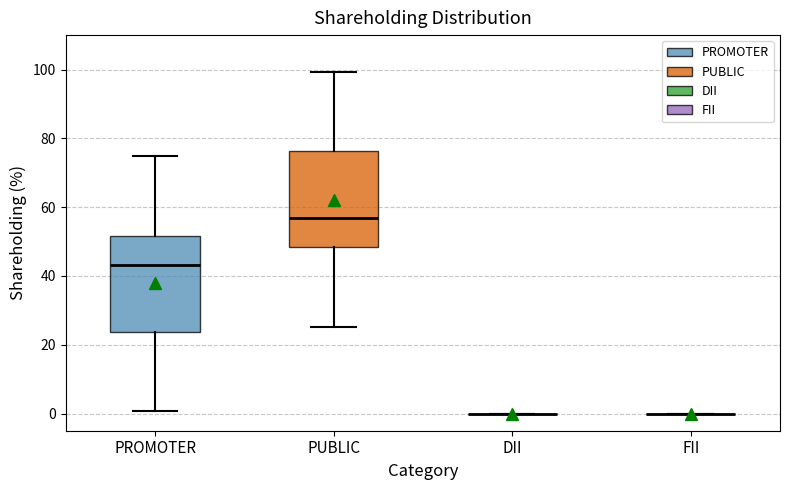

Reading left to right, read every box against the y-axis: the position of its median line, the range the box covers, and the ends of its whiskers. The values are not printed on the chart, so give them approximately, as read against the axis.

PROMOTER: median 44, box 24 to 52, whiskers 0 to 74
PUBLIC: median 56, box 48 to 76, whiskers 26 to 100
DII: box collapsed to a line at 0, whiskers 0 to 0
FII: box collapsed to a line at 0, whiskers 0 to 0